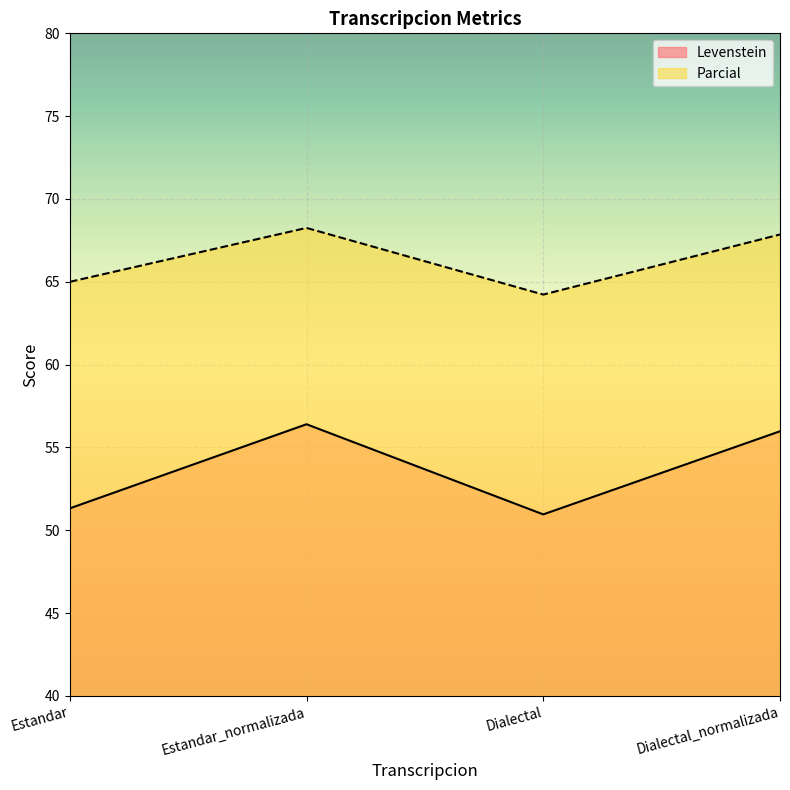

What is the value of the Parcial point at the 1st from the left?

65.0